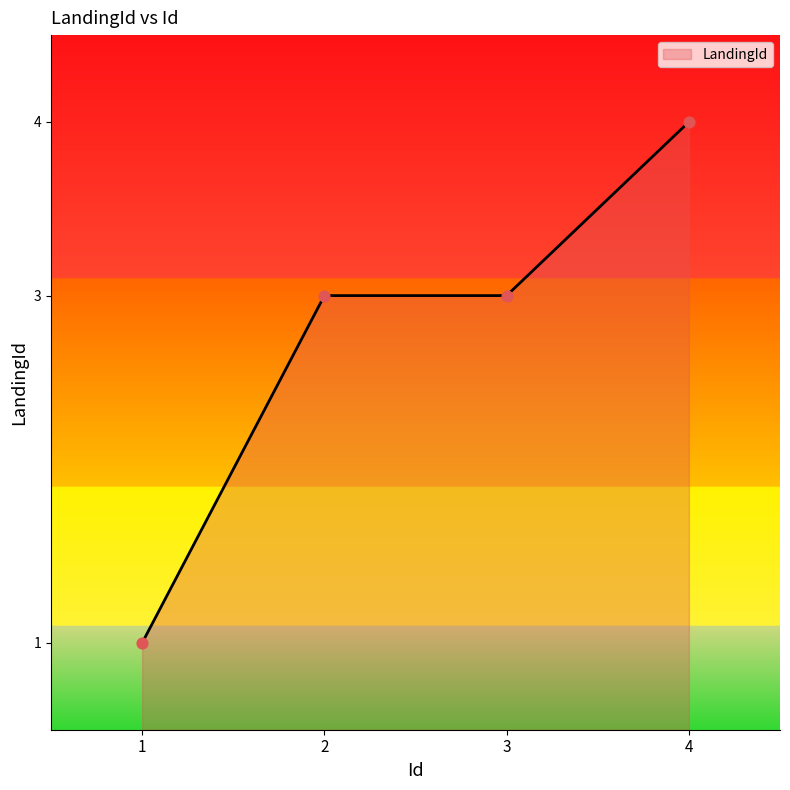

What is the change in value from 1 to 3?

+2